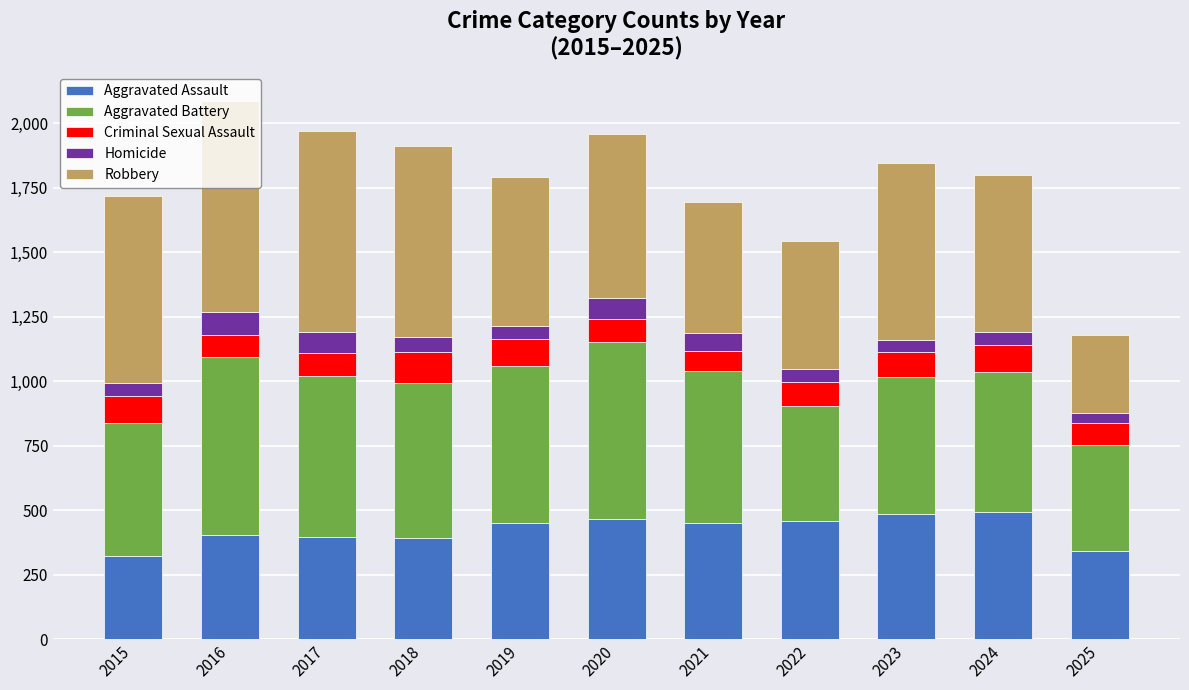

Are the bars grouped side by side (vs. stacked)?

No